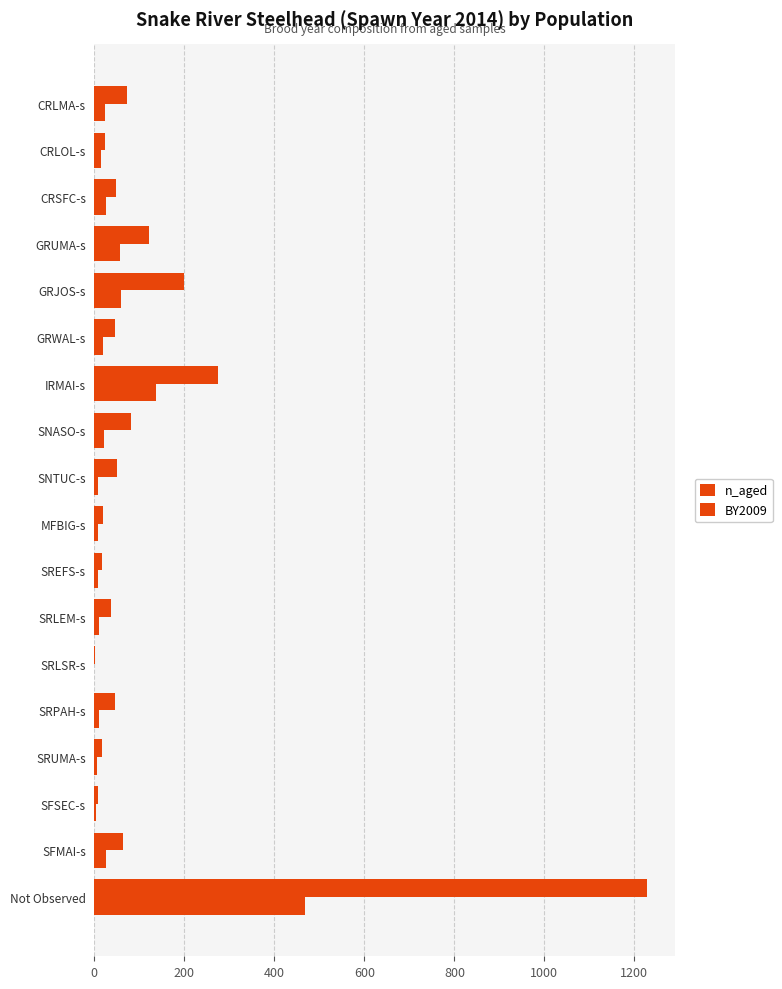

How many series are shown in this chart?

2